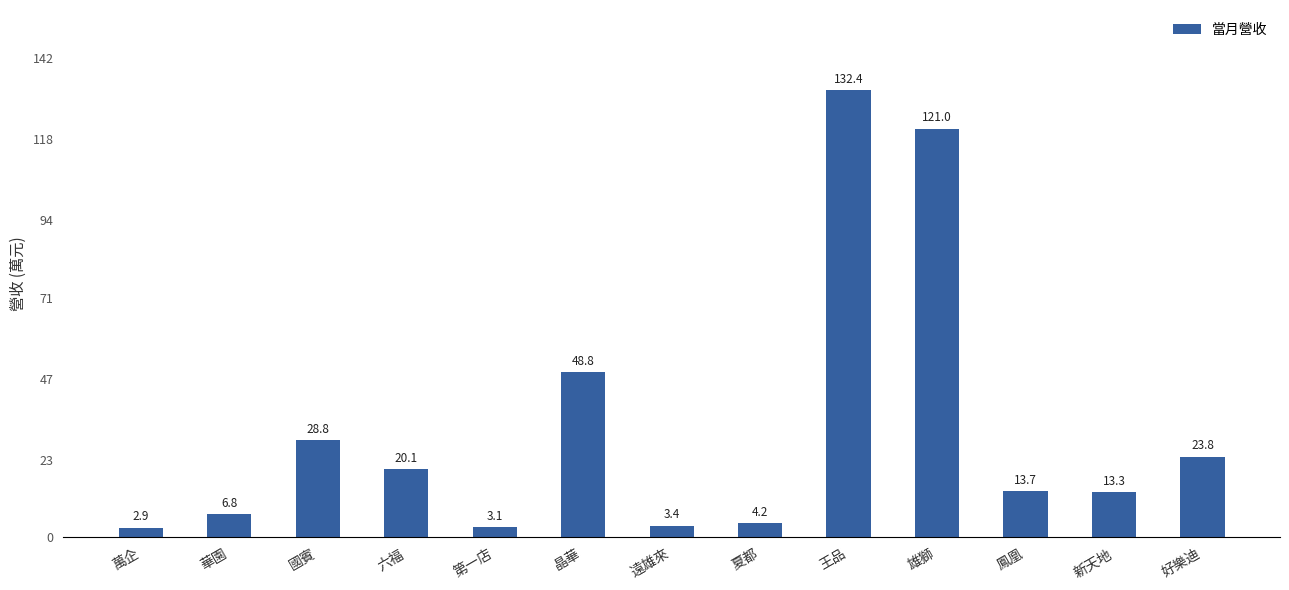

Are the bars horizontal?

No